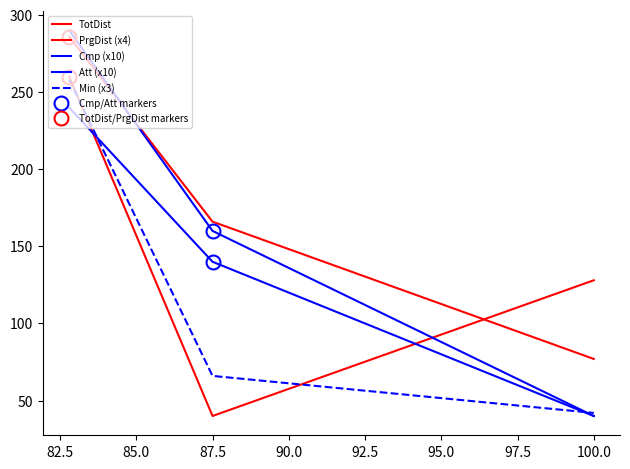

At how many categories does at least one series exceed 66?

3